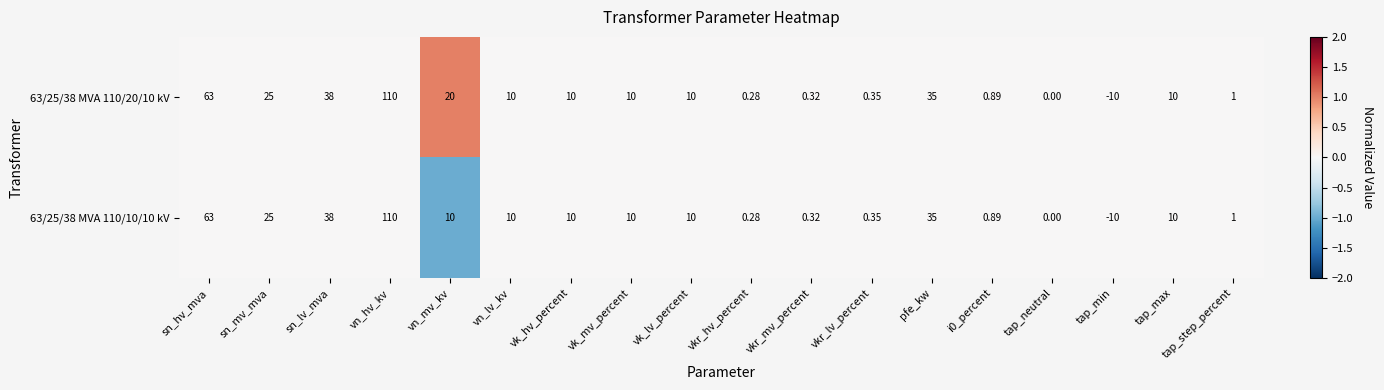

Count the number of categories in the chart.

18